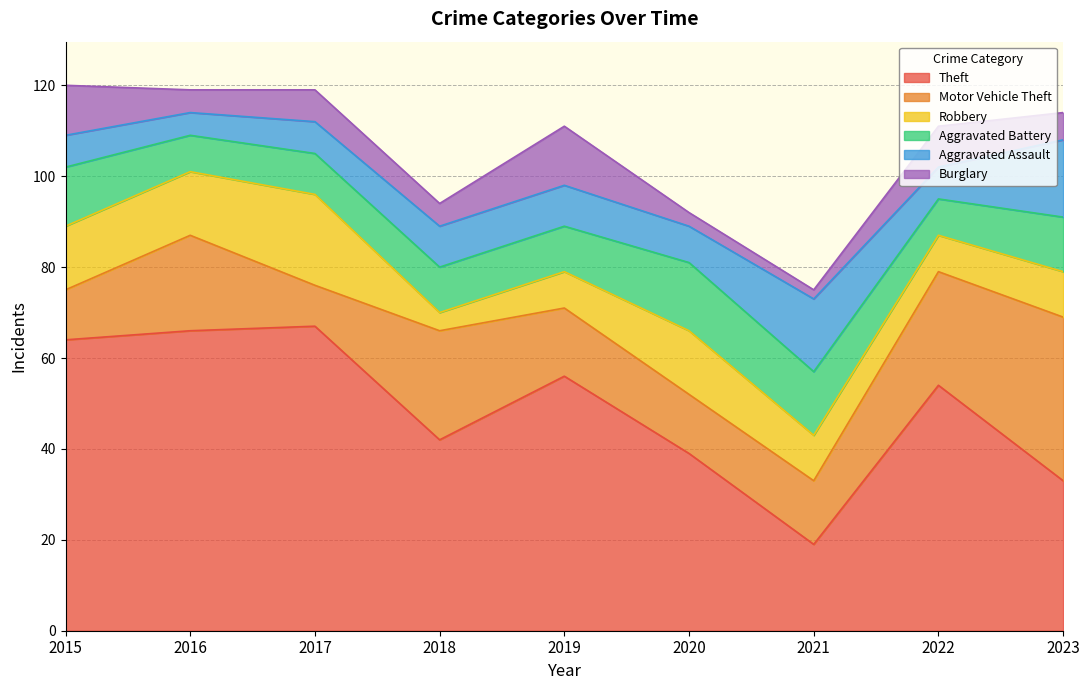

How many lines are shown in the chart?

6